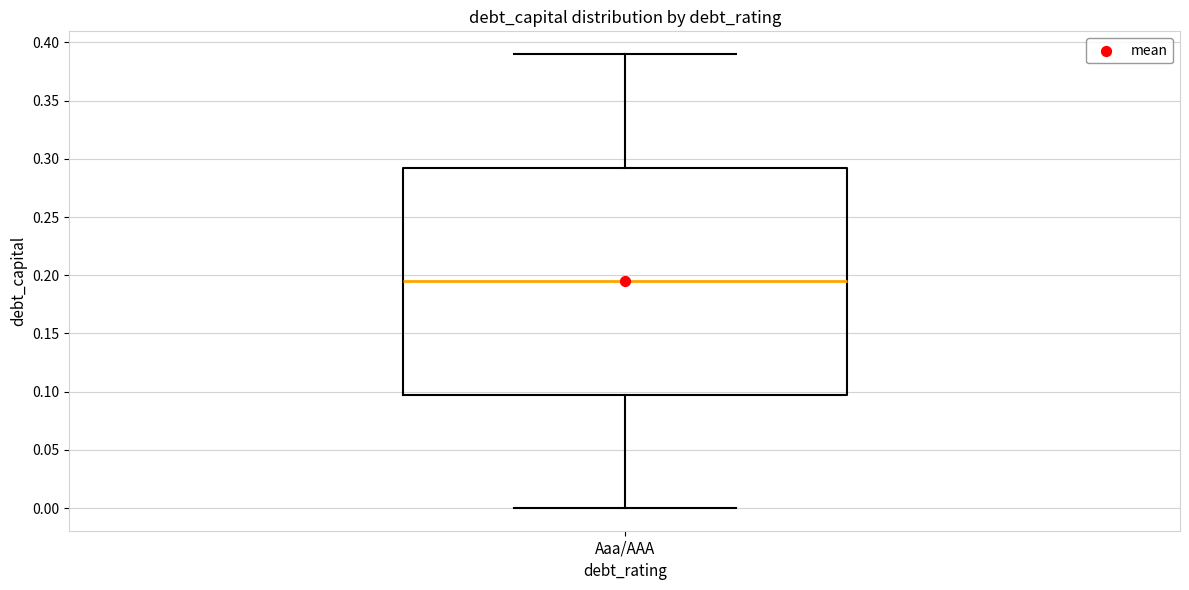

Where does the lower whisker of the box for Aaa/AAA end on the y-axis? The values are not printed on the chart, so give them approximately, as read against the axis.

0.000